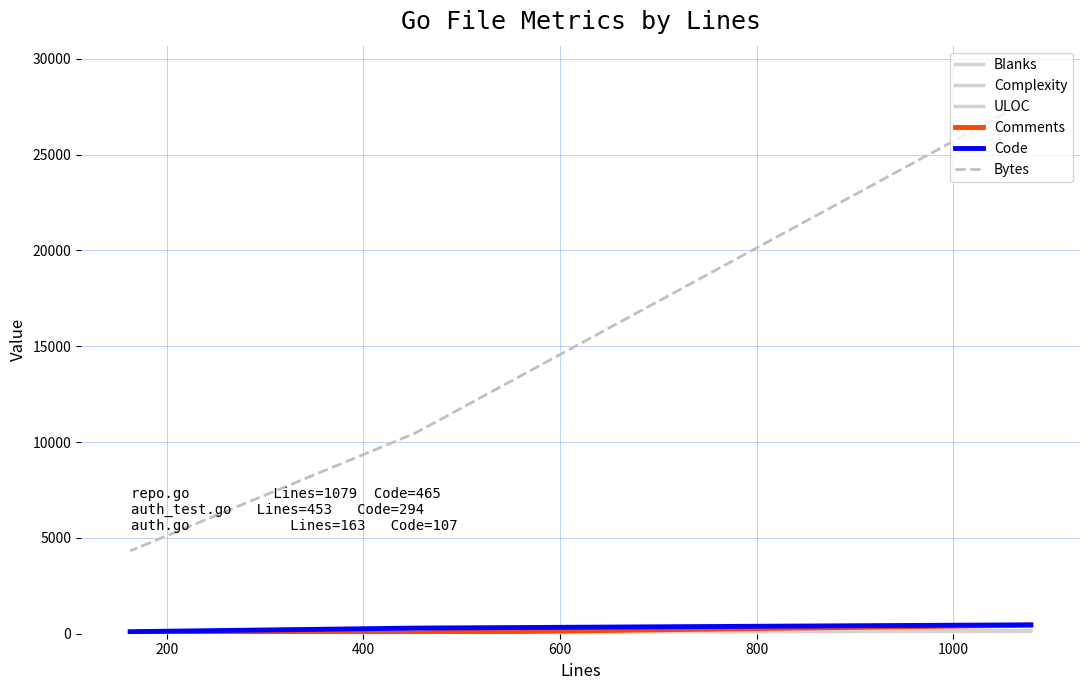

How many lines are shown in the chart?

6